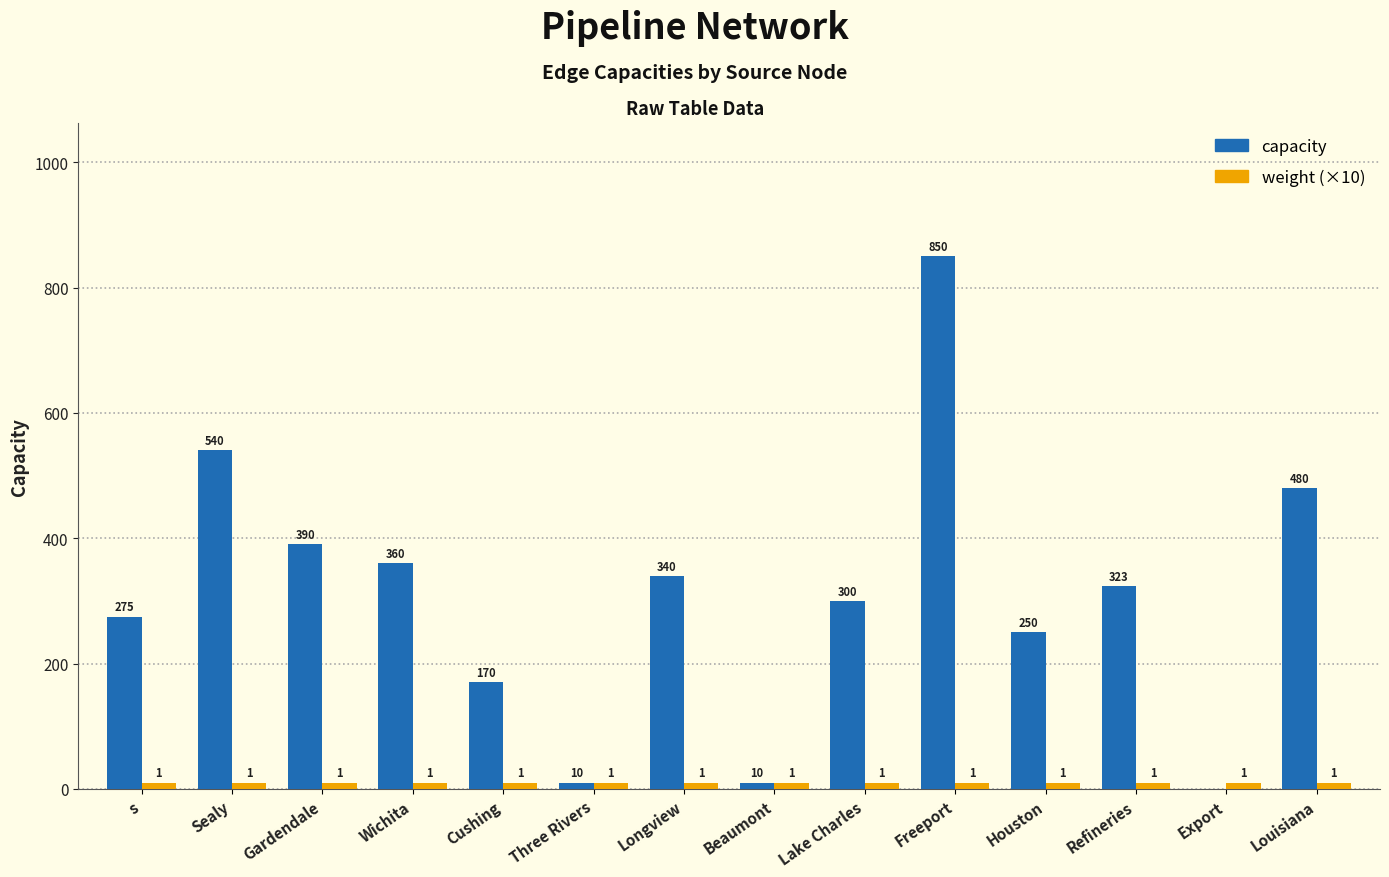

Which series has the largest total across all categories?

capacity